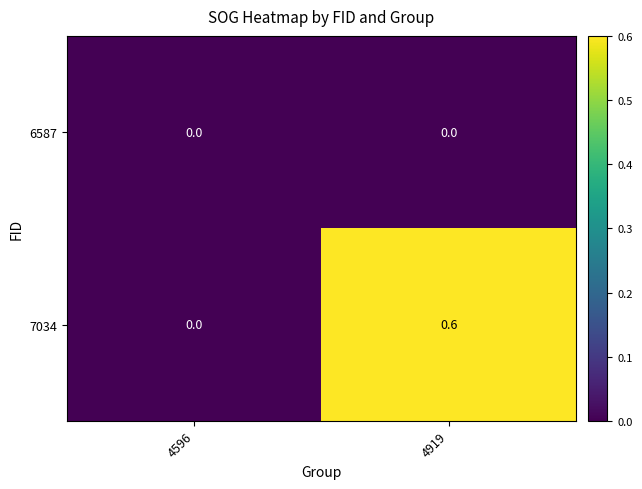

Rank the series by their average value, from highest to lowest.

7034, 6587